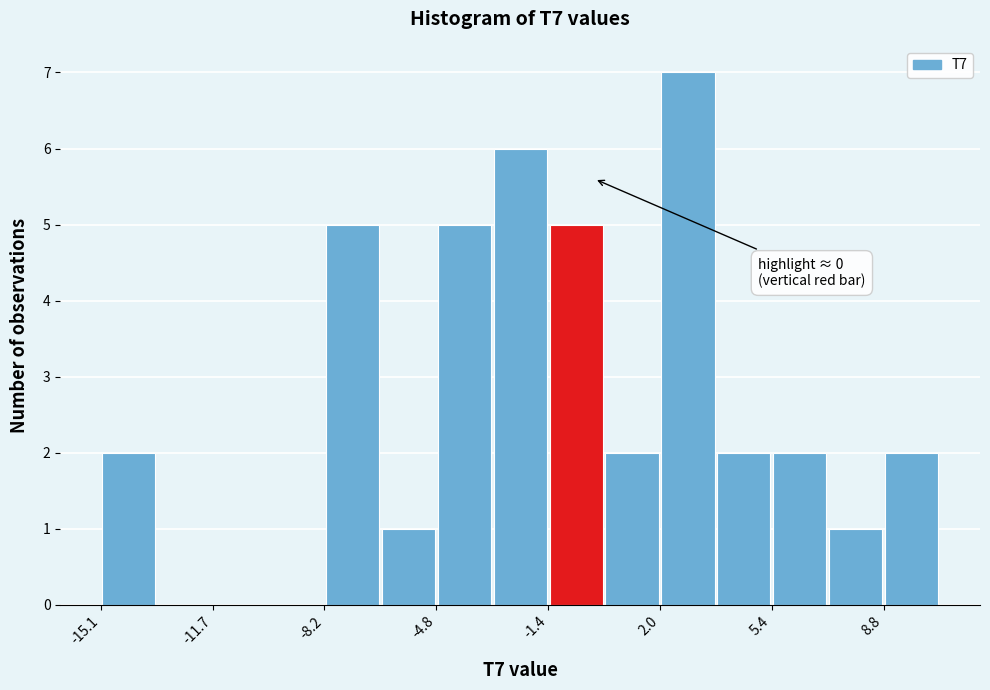

Around what value on the x-axis is the tallest bar? Give the approximate position of its centre, as read against the axis.

3.0